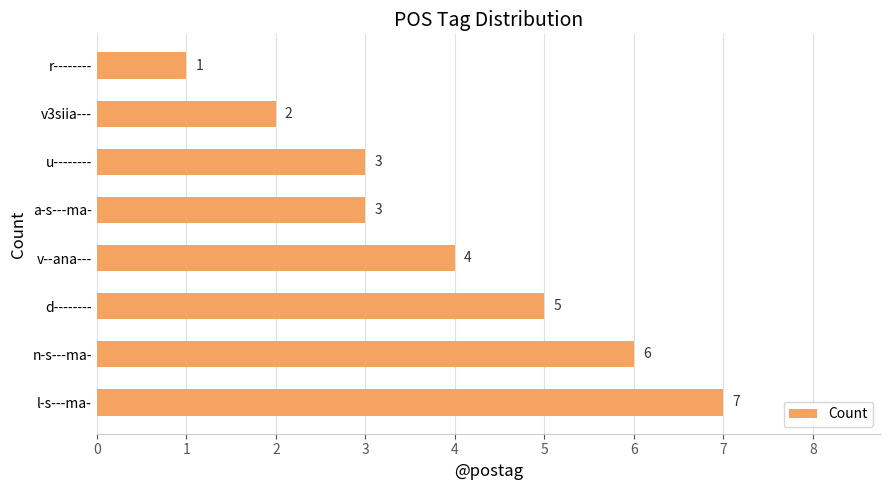

What is the change in value from l-s---ma- to r--------?

-6